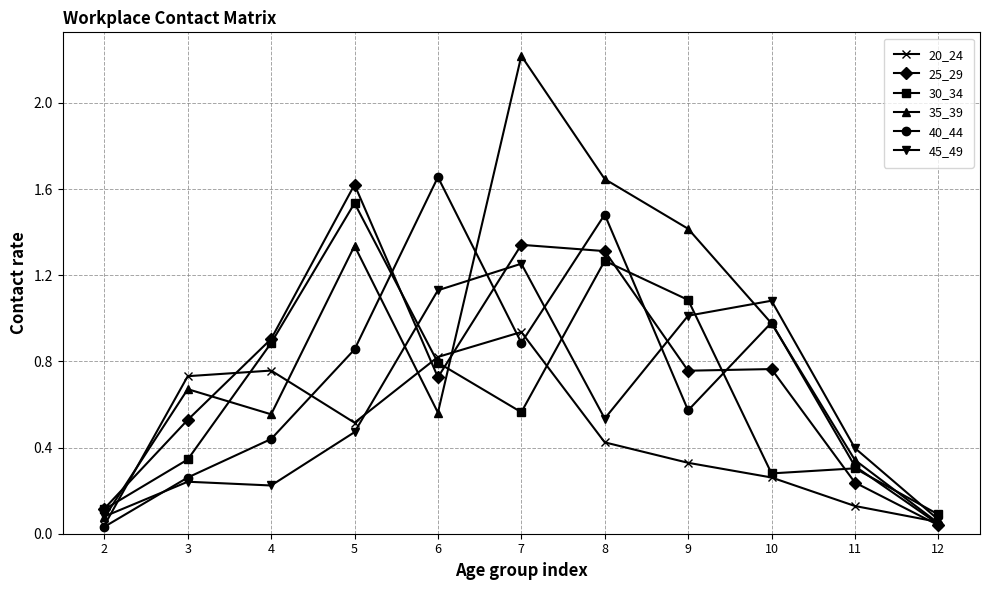

The value of 20_24 at 8 is 0.2. True or false?

False